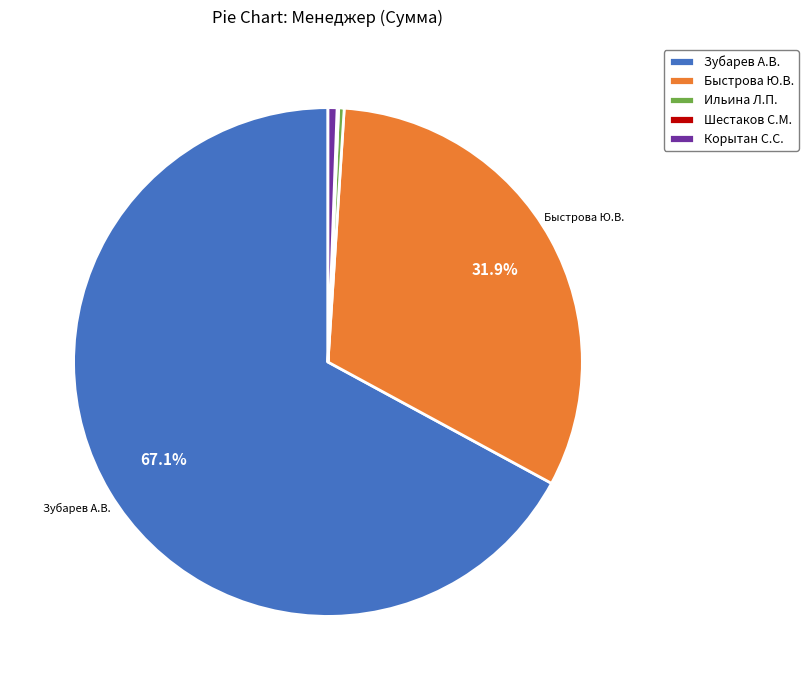

Combined, do Корытан С.С. and Зубарев А.В. account for over 50%?

Yes